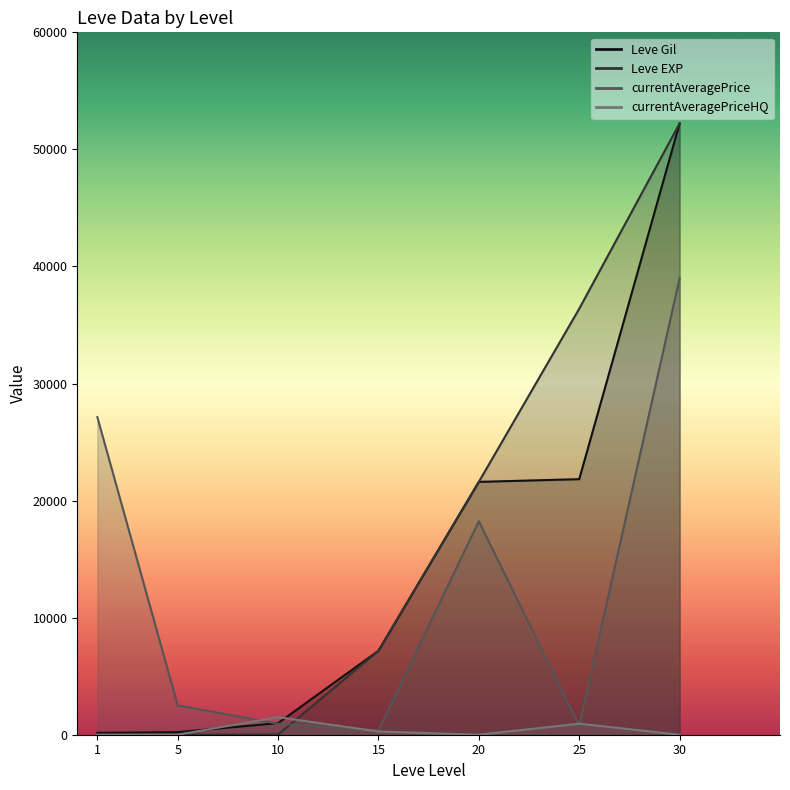

Reading left to right, what are all the values shown in this chart?

Leve Gil: 160	220	990	7170	21600	21830	52220
Leve EXP: 1	5	9	7170	21600	36390	52220
currentAveragePrice: 27128	2507	938	349	18235	773	39000
currentAveragePriceHQ: 0	0	1500	276	0	944	0